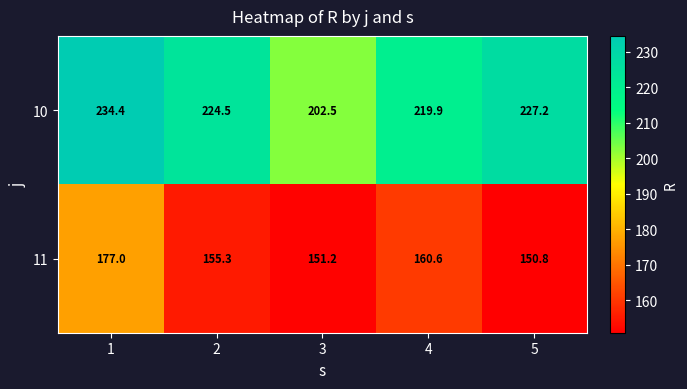

How many data points in 11 are above 155?

3